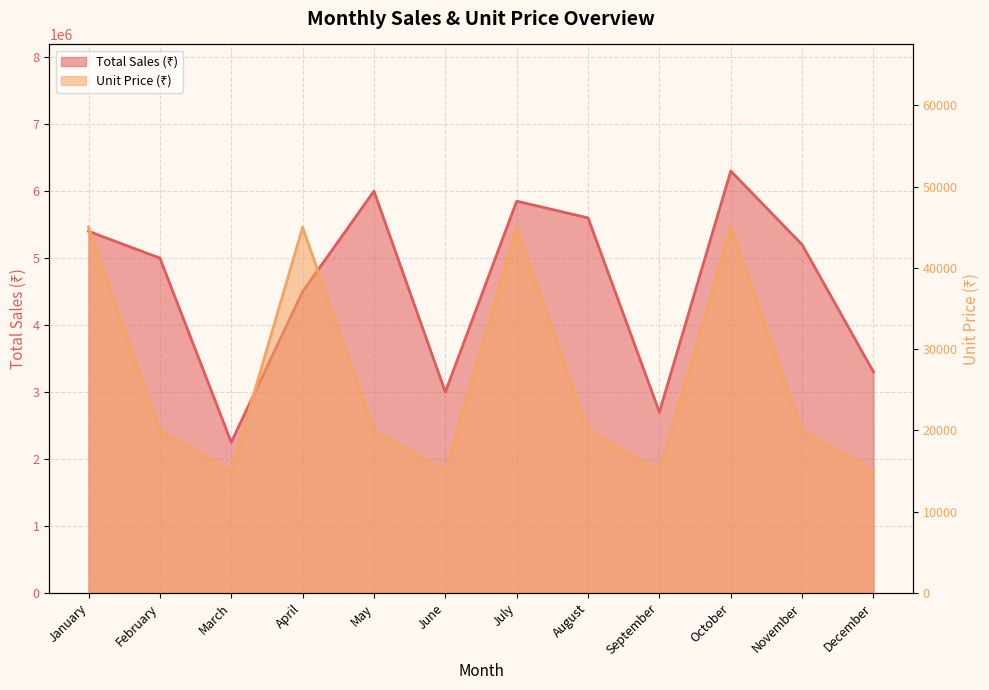

What is the value of the Total Sales (₹) point at the 3rd from the left?

2250000